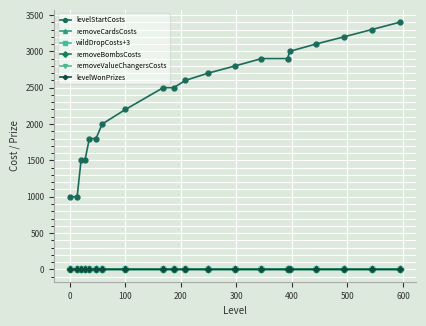

How many lines are shown in the chart?

6